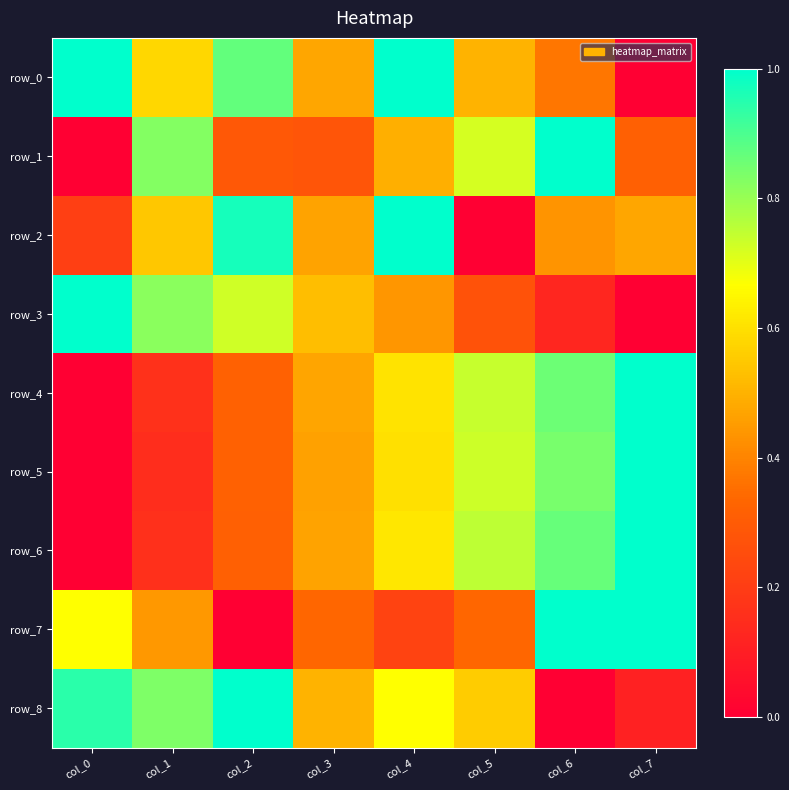

How many categories are shown in the chart?

8